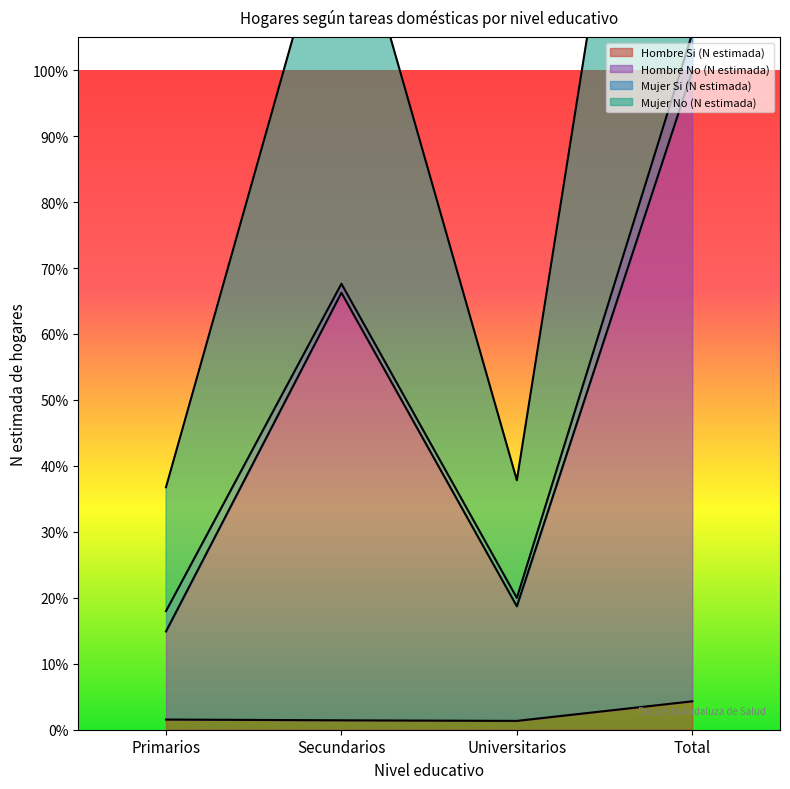

True or false: Mujer No (N estimada) and Hombre No (N estimada) cross at least once.

False